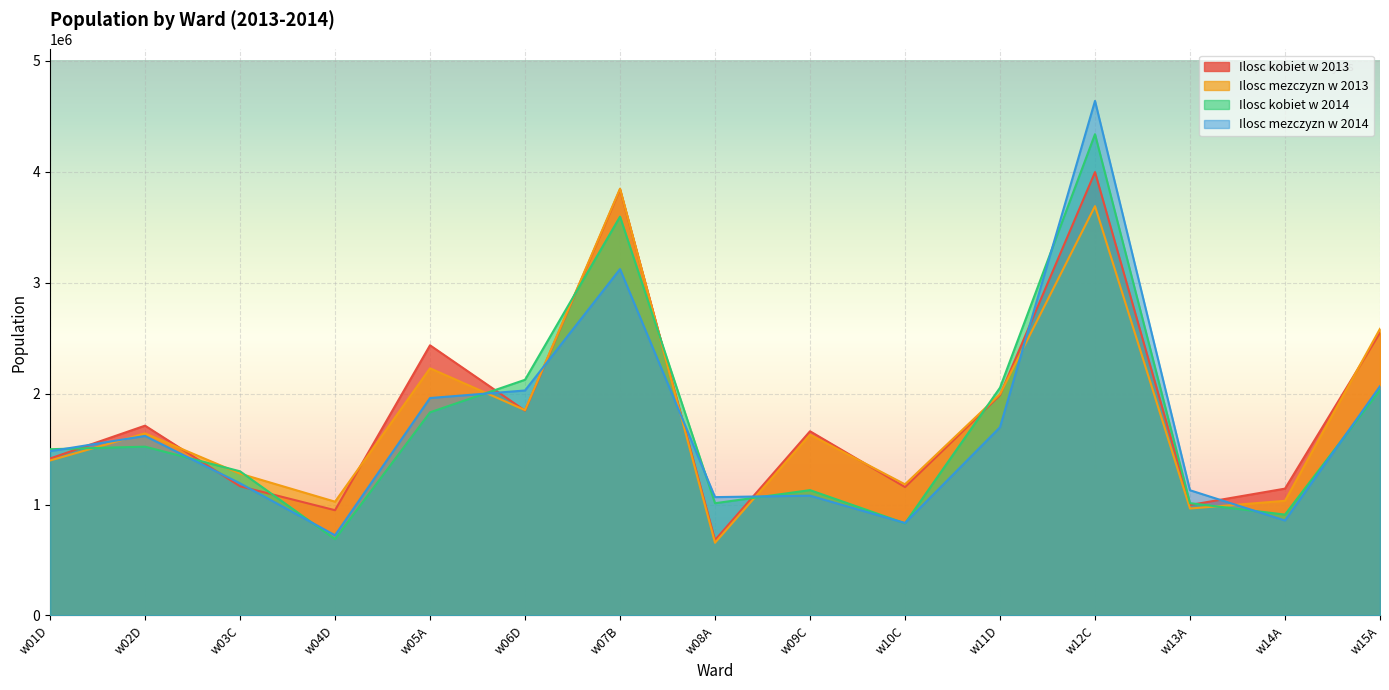

List the labels in order of Ilosc mezczyzn w 2014 value, smallest first.

w04D, w10C, w14A, w08A, w09C, w13A, w03C, w01D, w02D, w11D, w05A, w06D, w15A, w07B, w12C